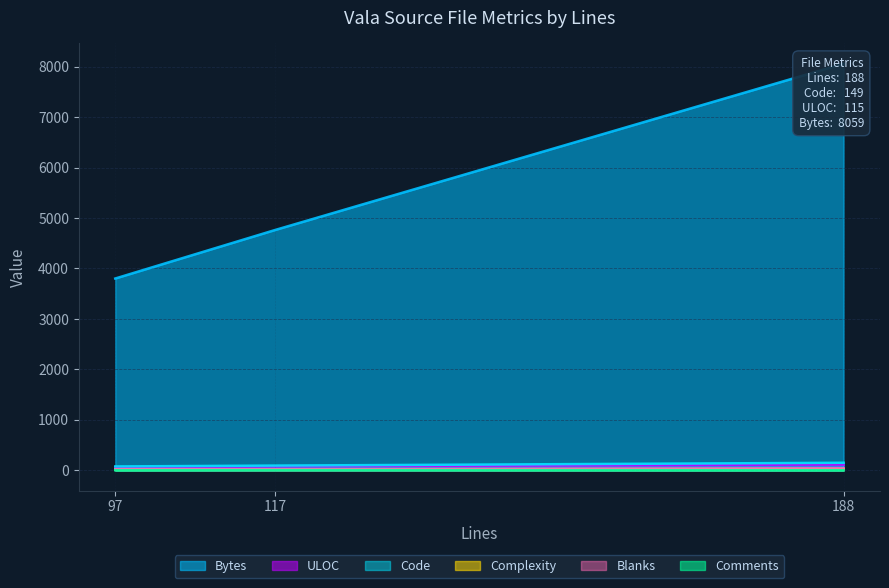

The Code series shows 149 at 188. True or false?

True